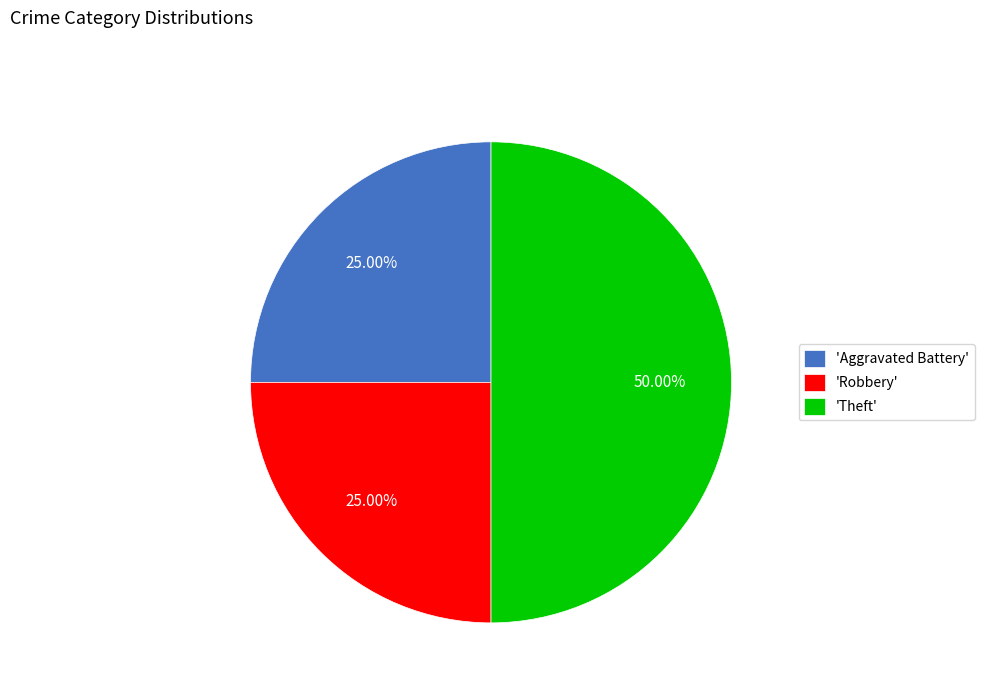

Which has a higher value, 'Theft' or 'Aggravated Battery'?

'Theft'